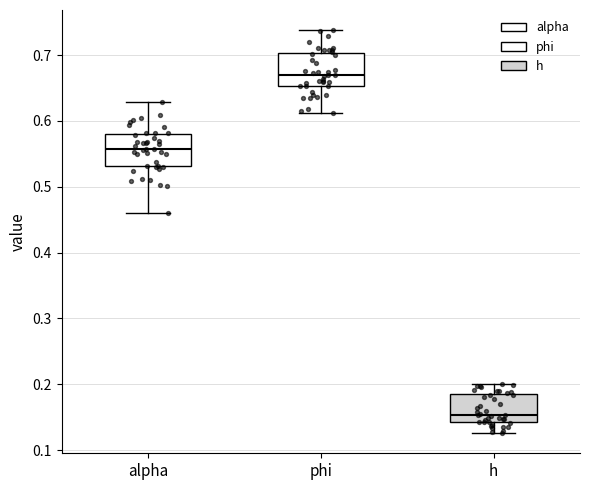

Where is the upper edge of the box for alpha on the y-axis? The values are not printed on the chart, so give them approximately, as read against the axis.

0.58